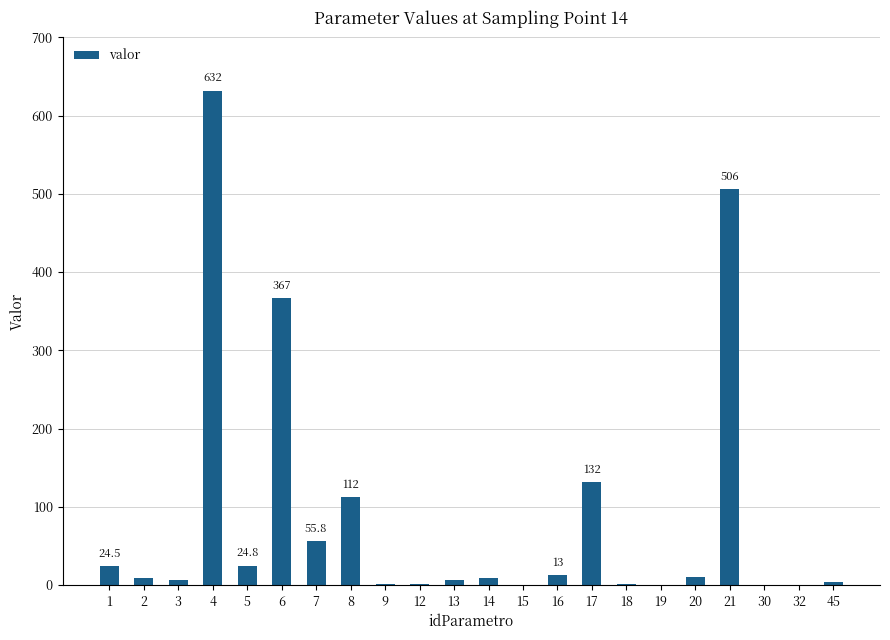

How many values exceed 9?

11